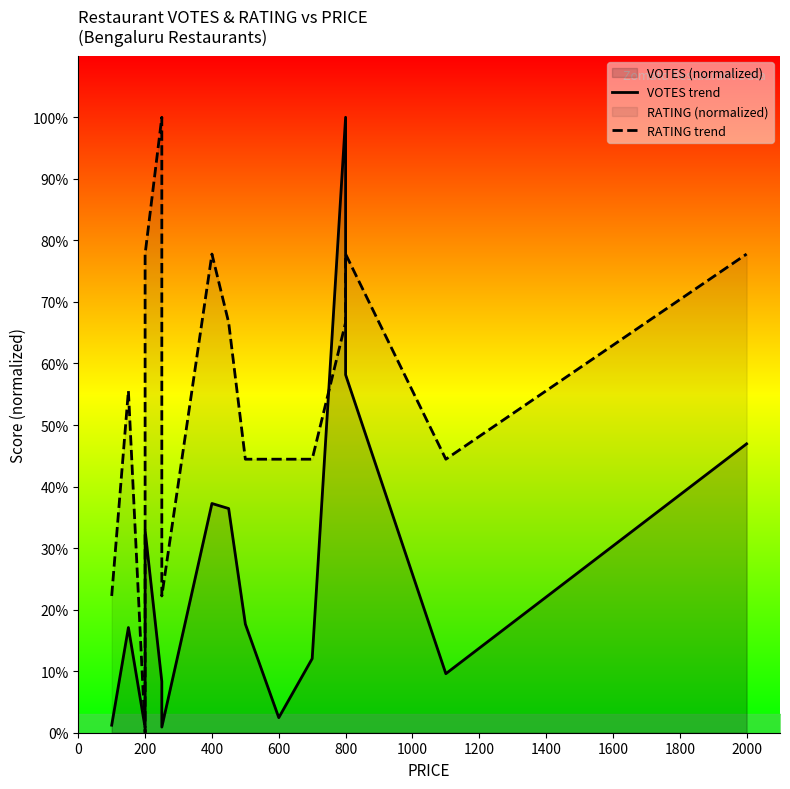

What is the difference between the second highest and second lowest values in the VOTES trend series?

57.2